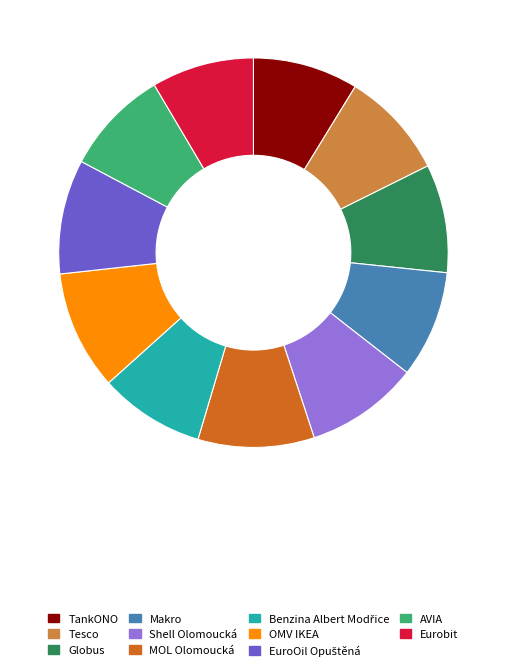

What is the ratio of the value at Tesco to the value at AVIA?

1.0